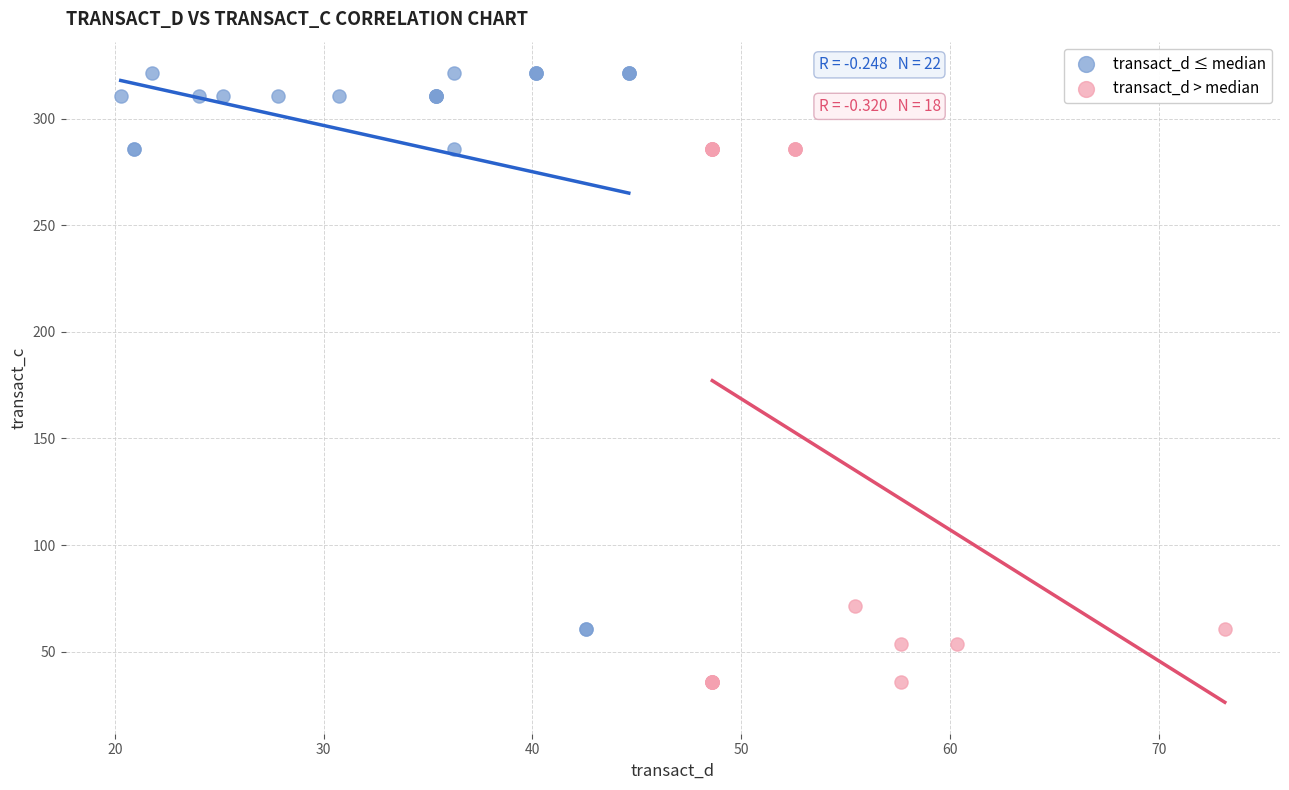

Which series contains the lowest Y value?

transact_d > median